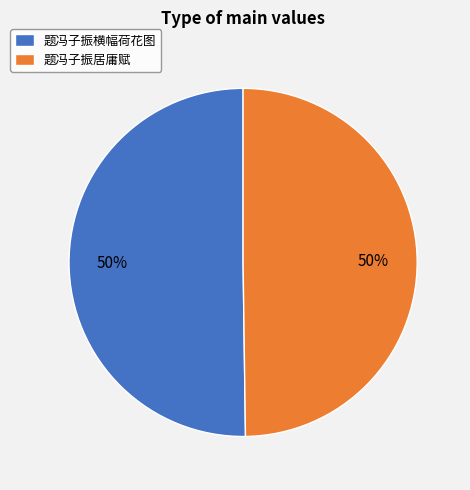

Approximately how many times larger is the value at 题冯子振横幅荷花图 compared to 题冯子振居庸赋?

1.0